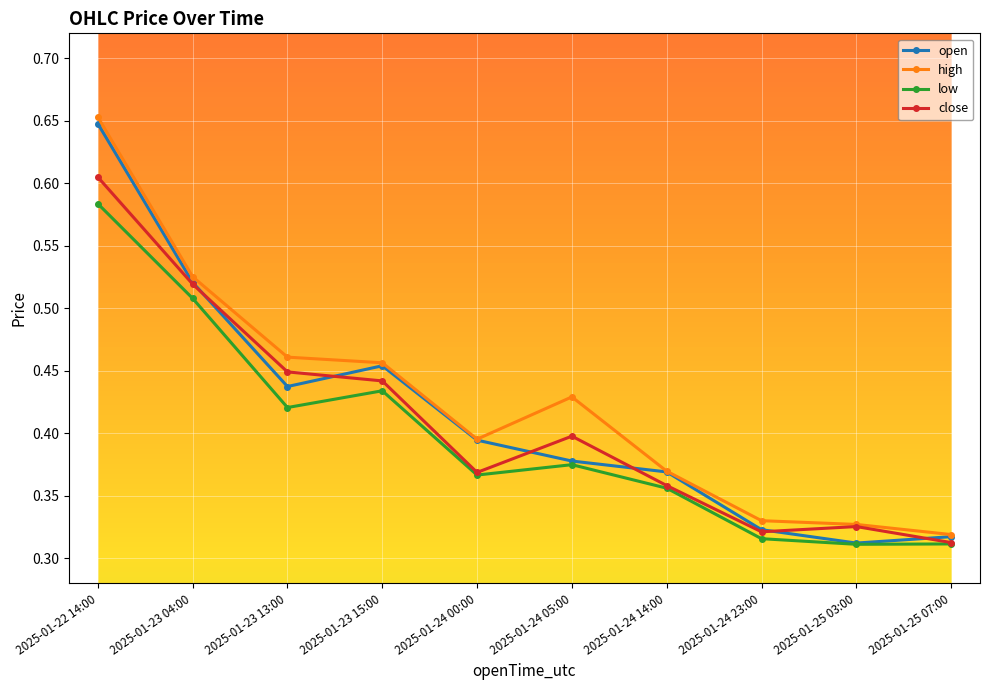

At which label does open reach its peak?

2025-01-22 14:00